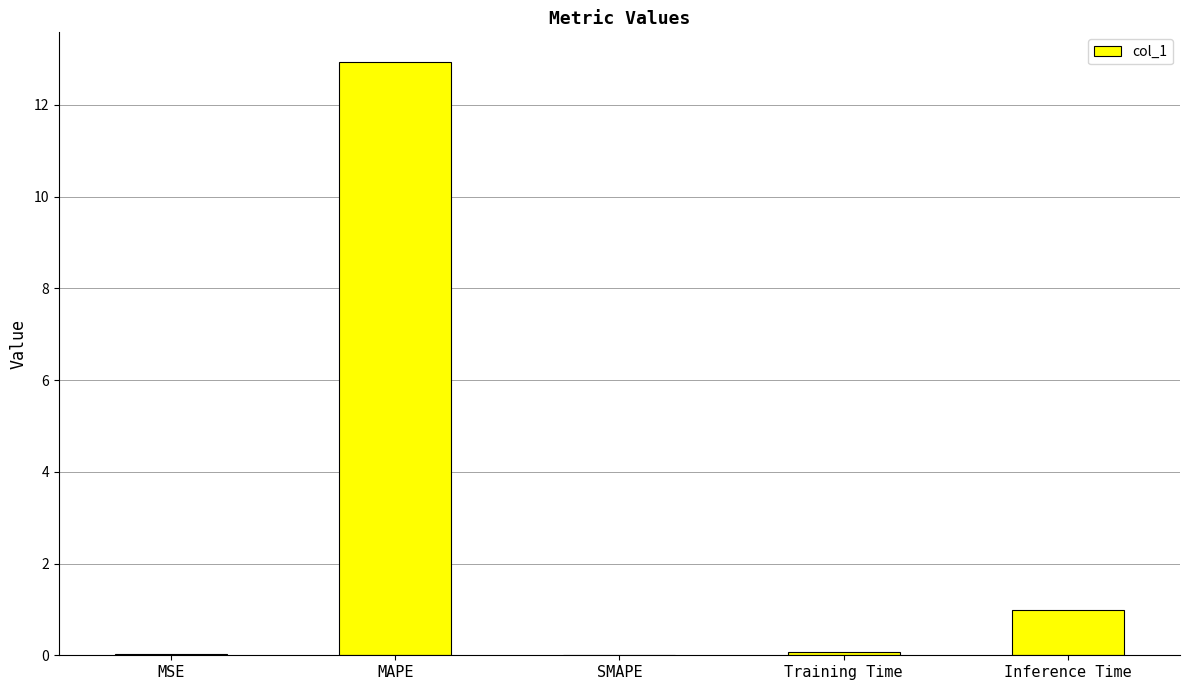

The chart shows a value of 0.0 at SMAPE. True or false?

True